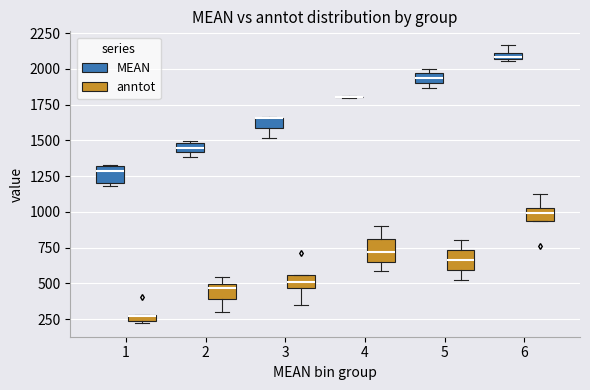

Where is the lower edge of the box for 2 (MEAN) on the y-axis? The values are not printed on the chart, so give them approximately, as read against the axis.

1400